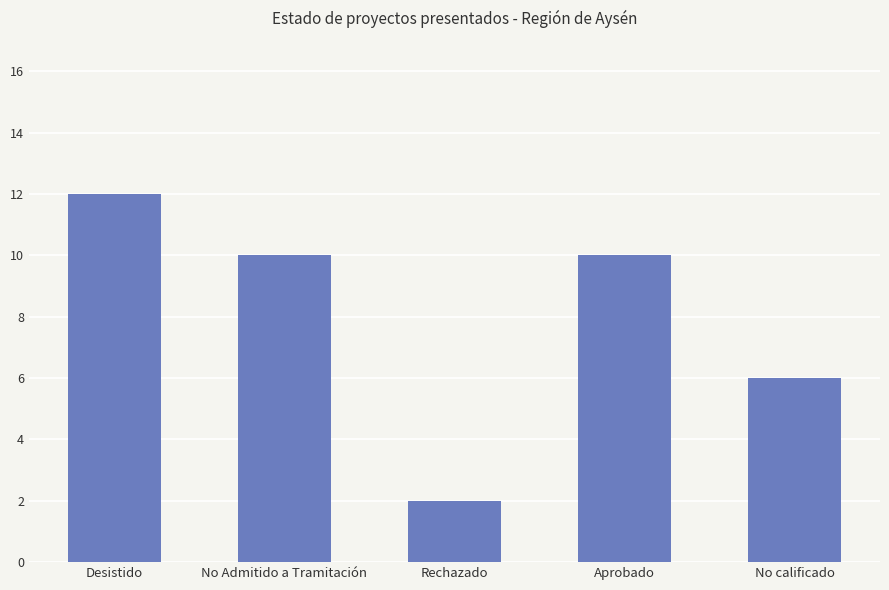

What is the change in value from Rechazado to No calificado?

+4